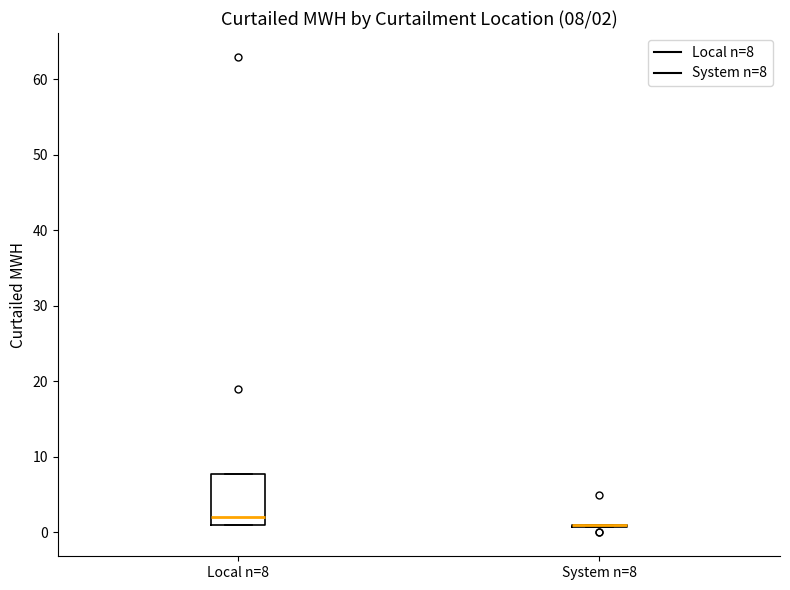

Comparing the boxes themselves (not the whiskers), which one is the tallest?

Local n=8